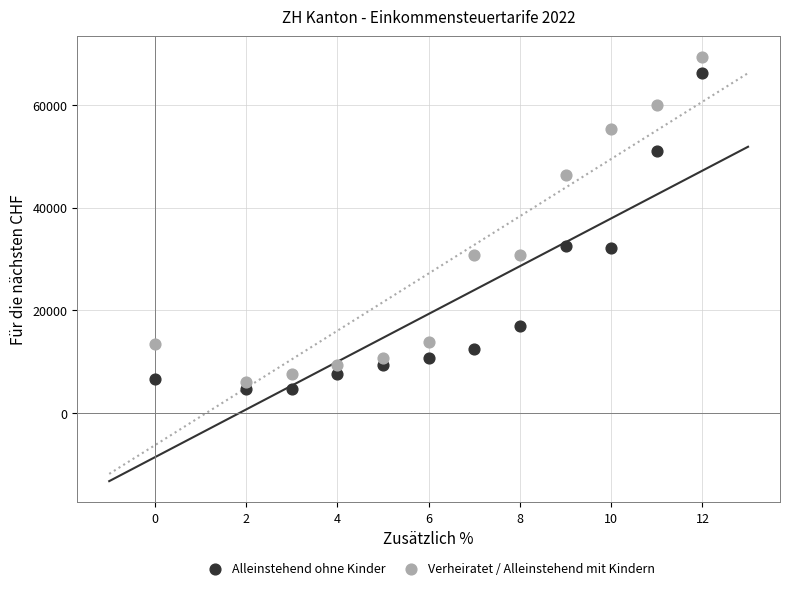

Which series has the widest spread of Y values?

Verheiratet / Alleinstehend mit Kindern